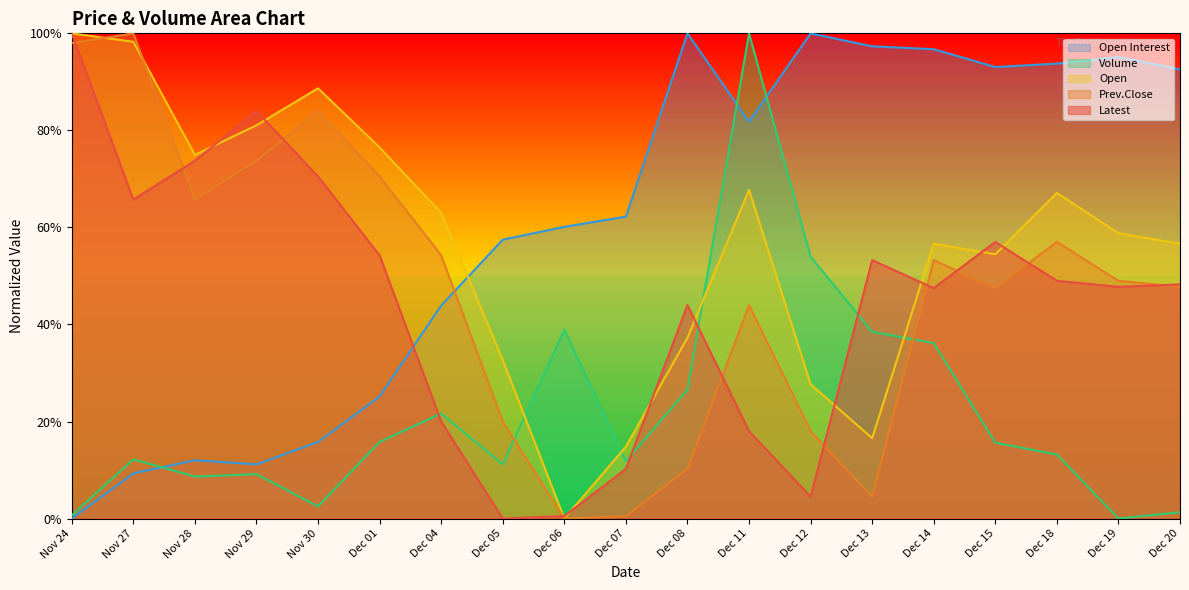

At which category is the sum across all series the highest?

Dec 11